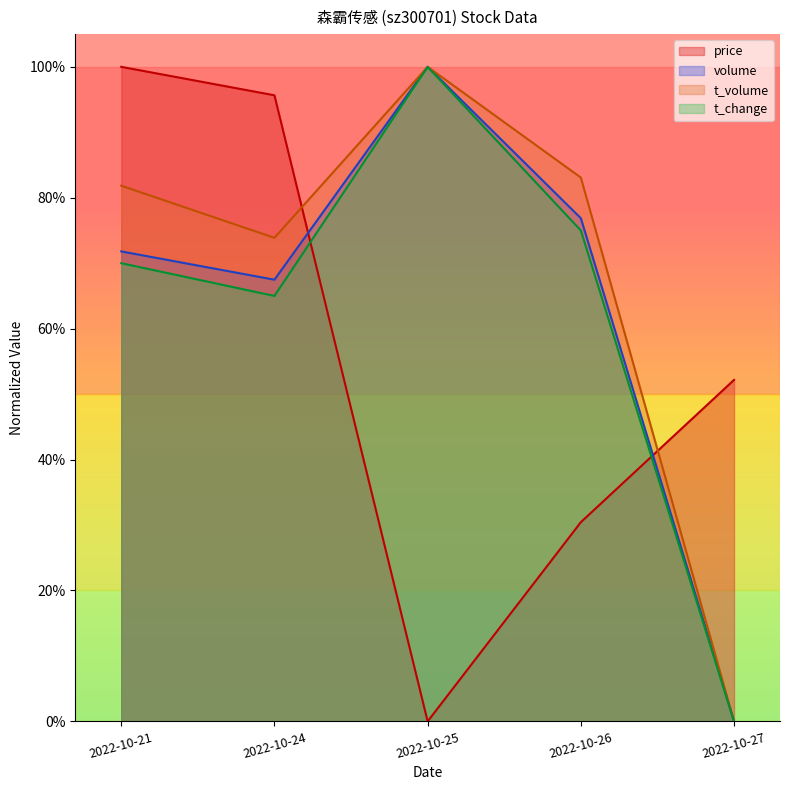

Which has a higher value, 2022-10-26 or 2022-10-27?

2022-10-27